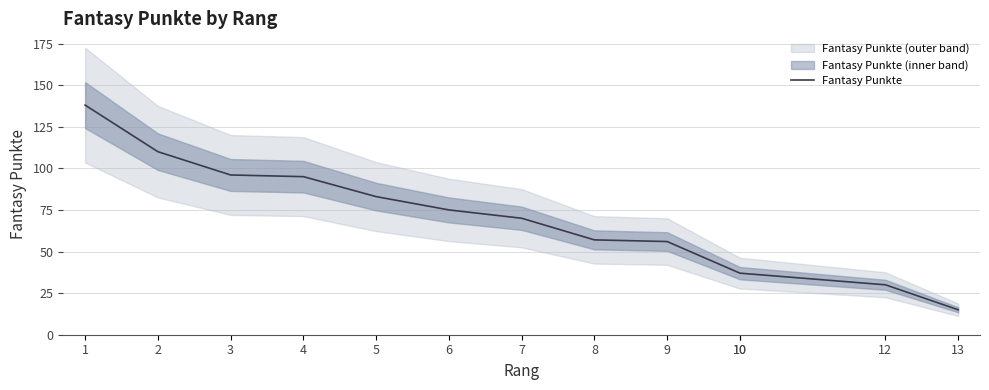

Is this an area chart (filled region under the line)?

No